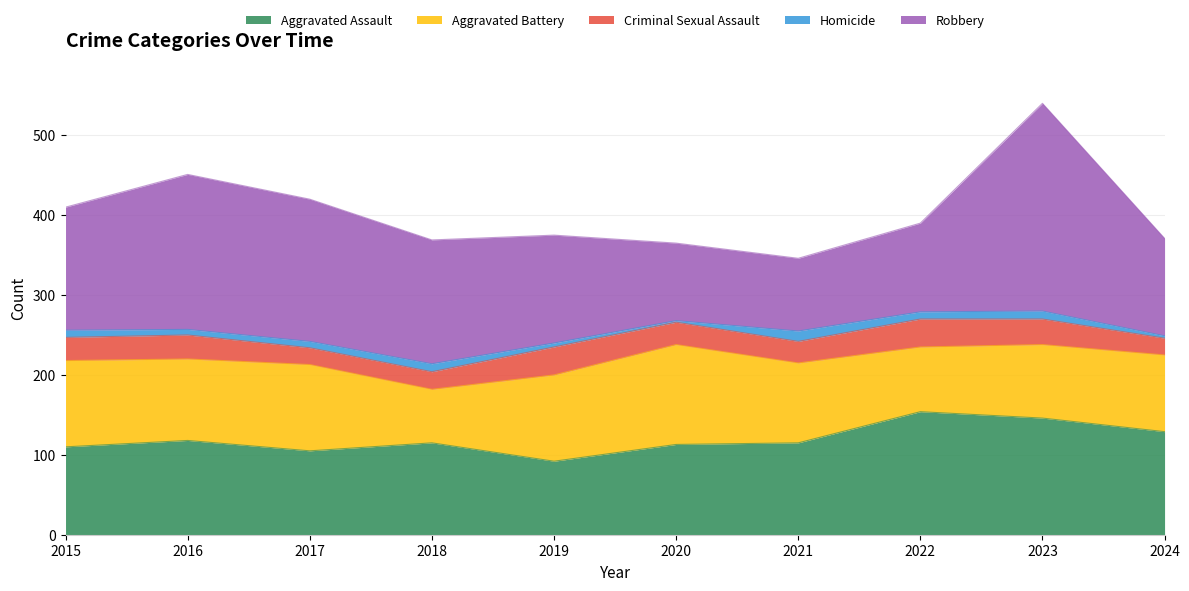

In Homicide, how many points are lower than both neighbors (excluding endpoints)?

3